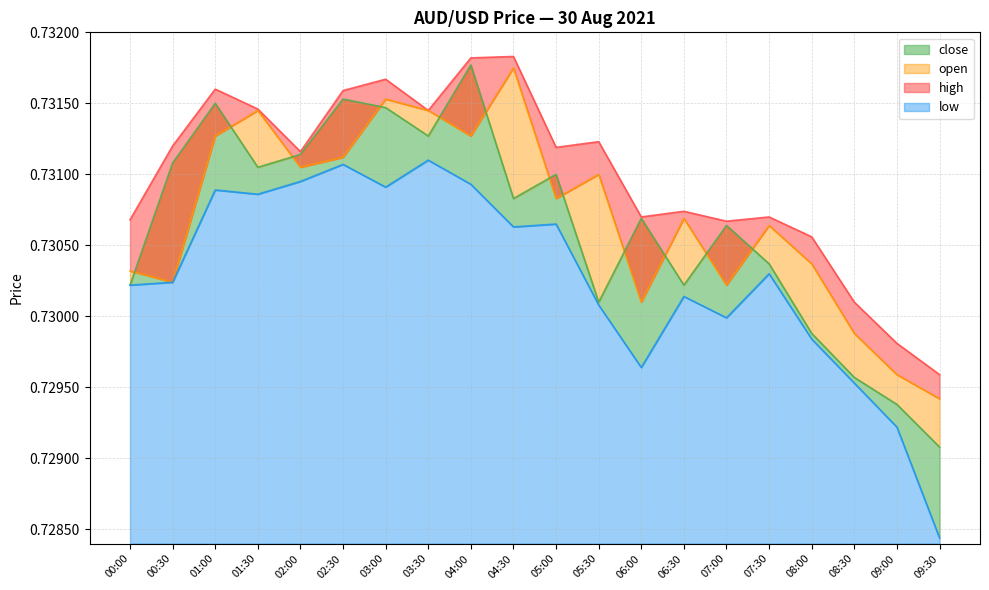

True or false: high and close intersect in this chart.

False